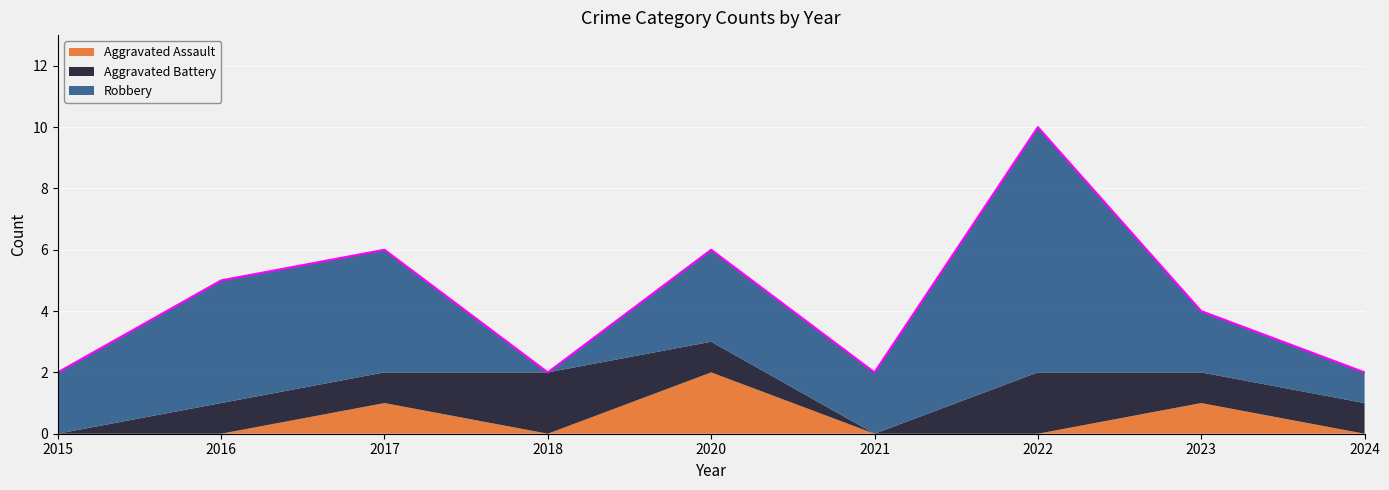

How many categories are shown in the chart?

9